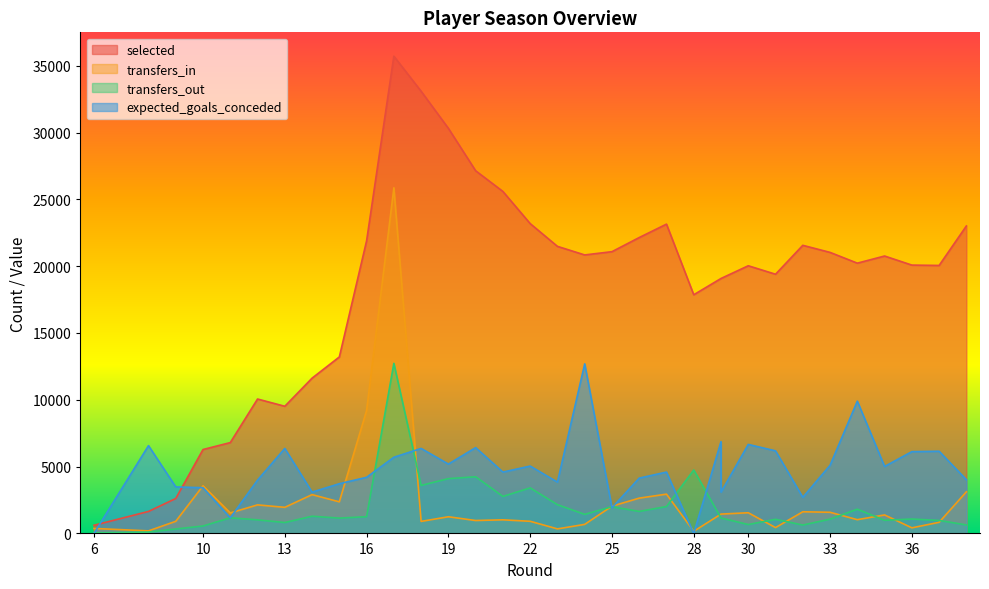

What is the sum of all transfers_in values?

79668.0